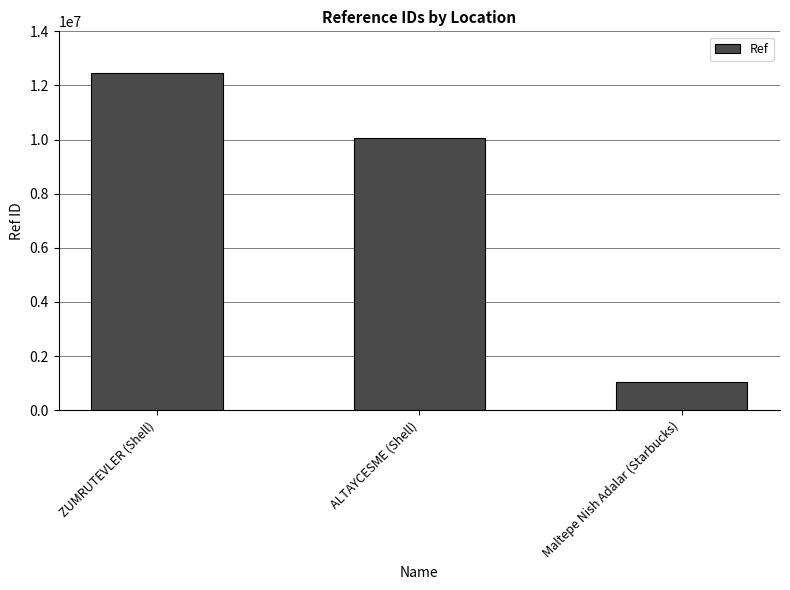

How many bars are there in total?

3